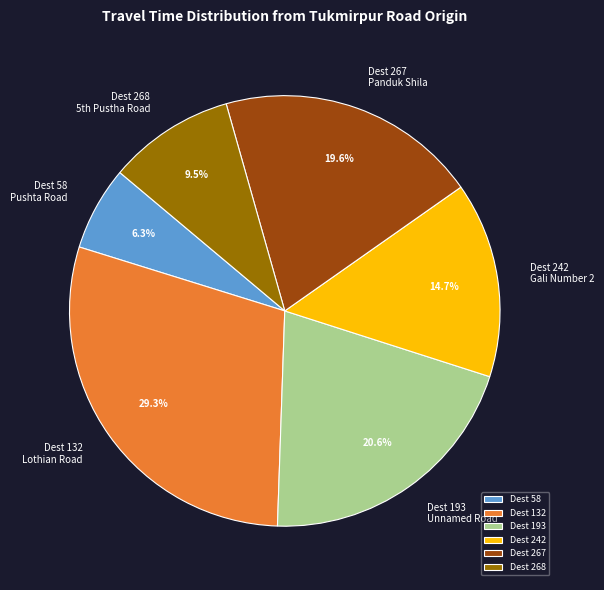

Combined, do Dest 268 and Dest 267 account for over 50%?

No